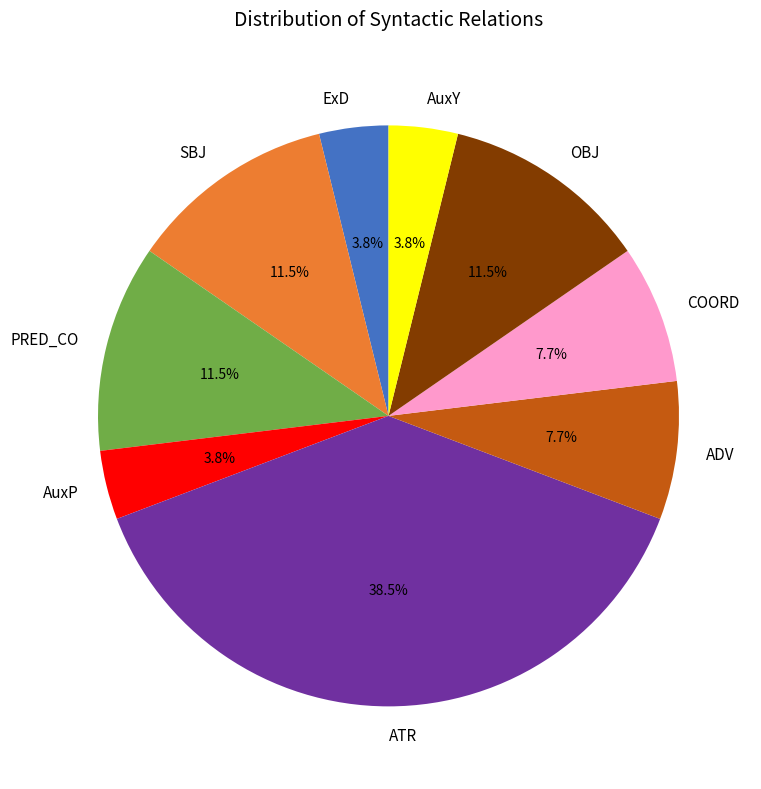

Between ATR and ADV, which is larger?

ATR